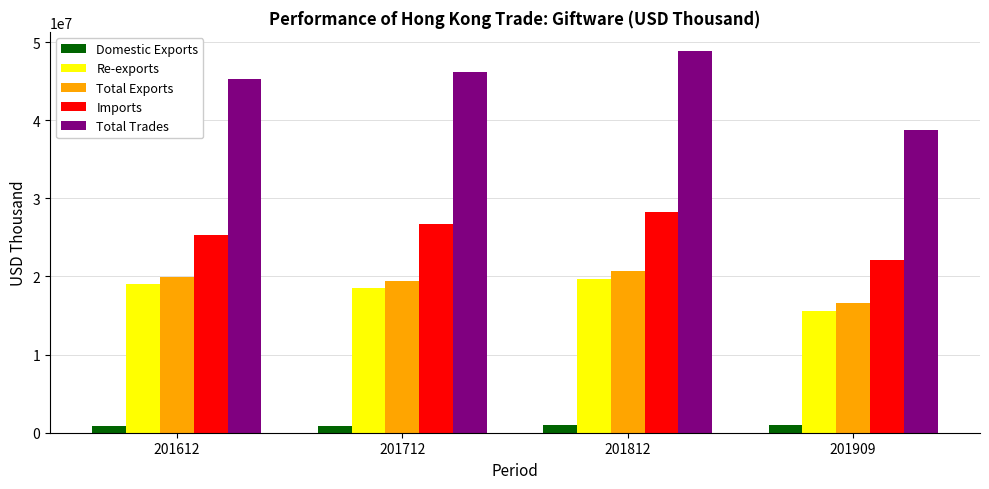

Rank the series by their maximum value, from highest to lowest.

Total Trades, Imports, Total Exports, Re-exports, Domestic Exports